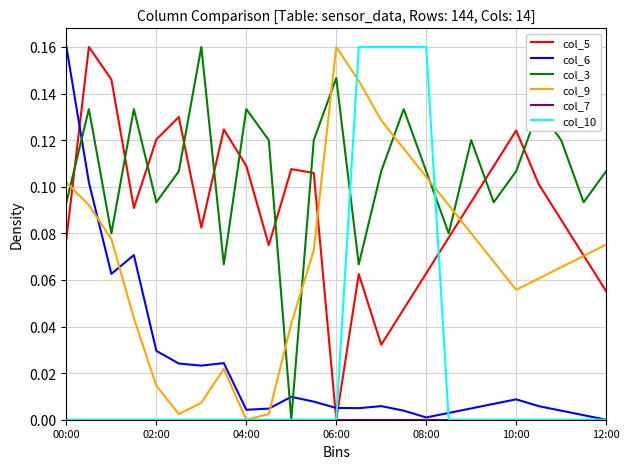

How many categories are shown in the chart?

25